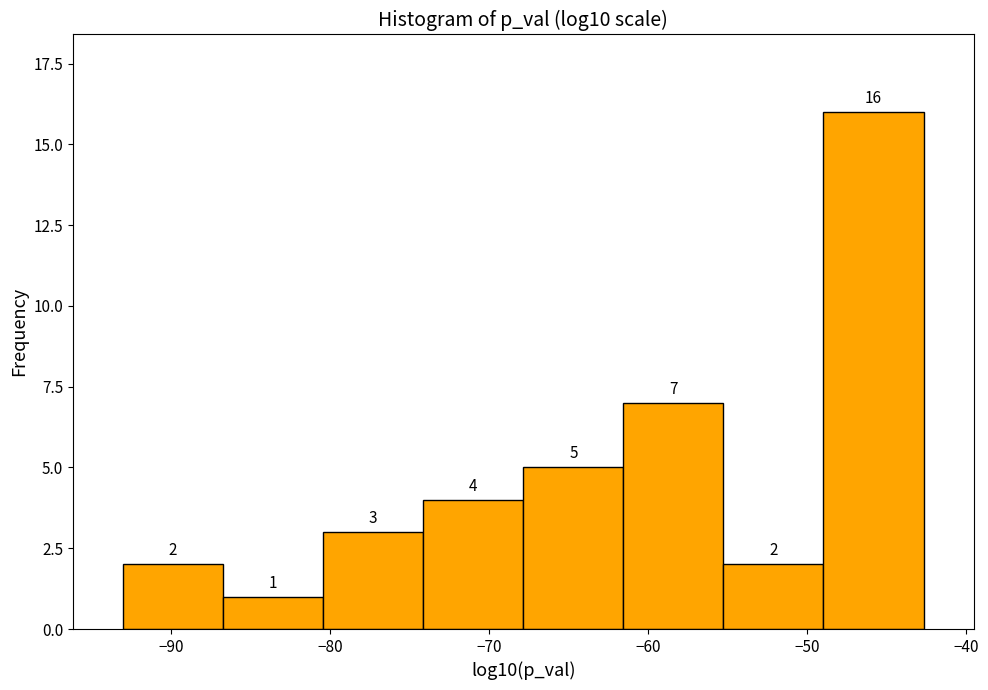

How tall is the bar that spans -62 to -55 on the x-axis? The bar edges are not printed on the chart, so give them approximately, as read against the axis.

7